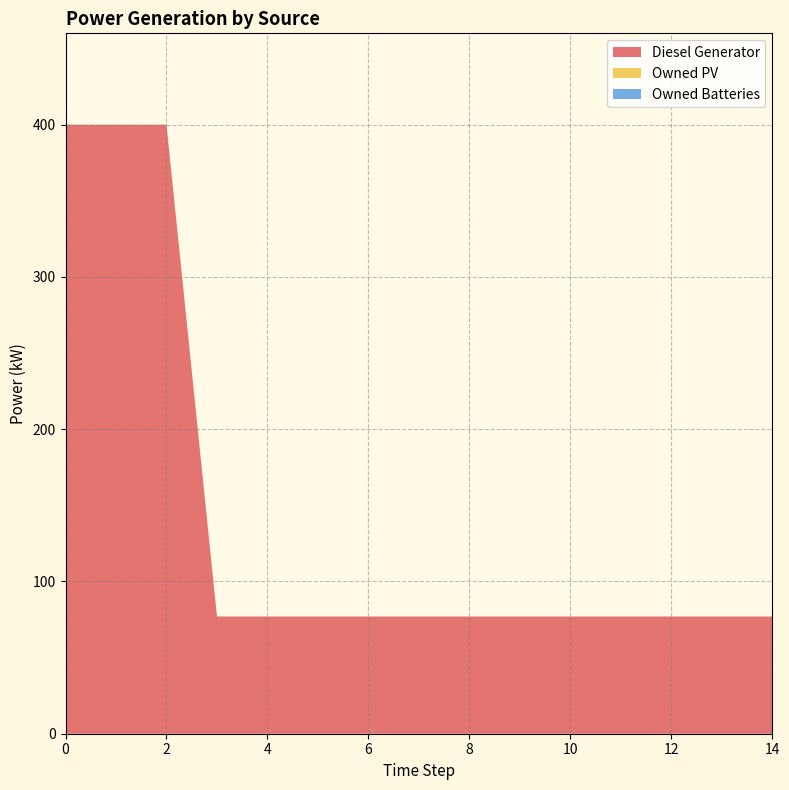

Reading left to right, what are all the values shown in this chart?

Diesel Generator: 400.0	400.0	400.0	77.0	77.0	77.0	77.0	77.0	77.0	77.0	77.0	77.0	77.0	77.0	77.0
Owned PV: 0.0	0.0	0.0	0.0	0.0	0.0	0.0	0.0	0.0	0.0	0.0	0.0	0.0	0.0	0.0
Owned Batteries: 0.0	0.0	0.0	0.0	0.0	0.0	0.0	0.0	0.0	0.0	0.0	0.0	0.0	0.0	0.0